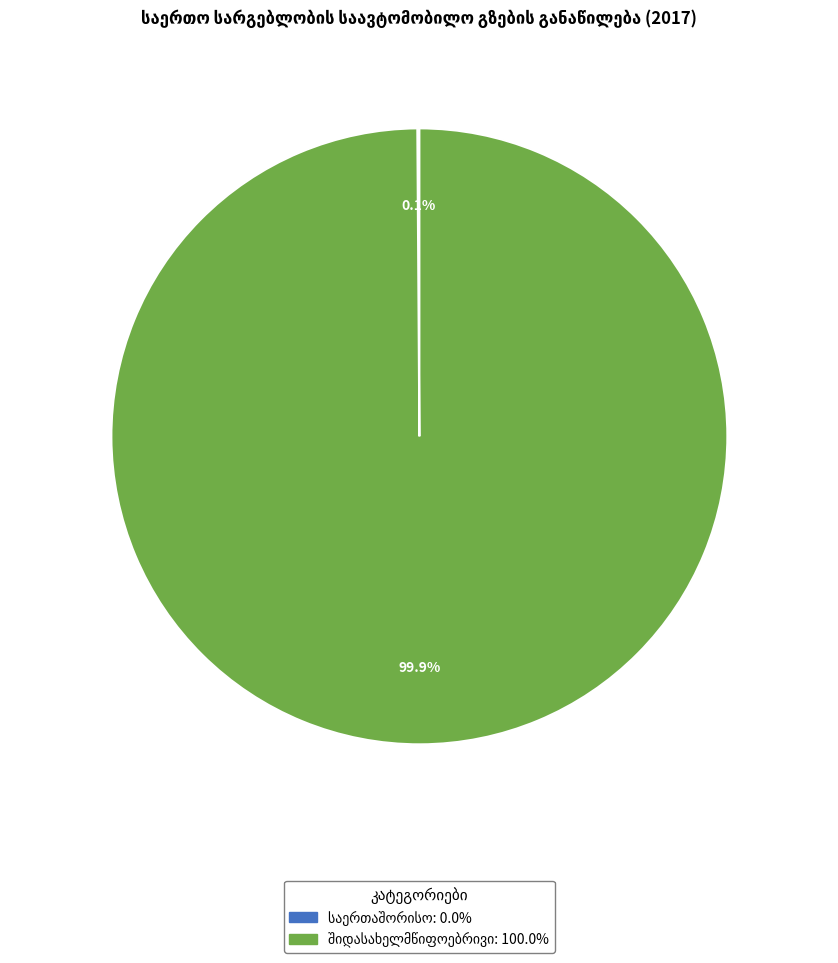

Does any single category account for the majority?

Yes